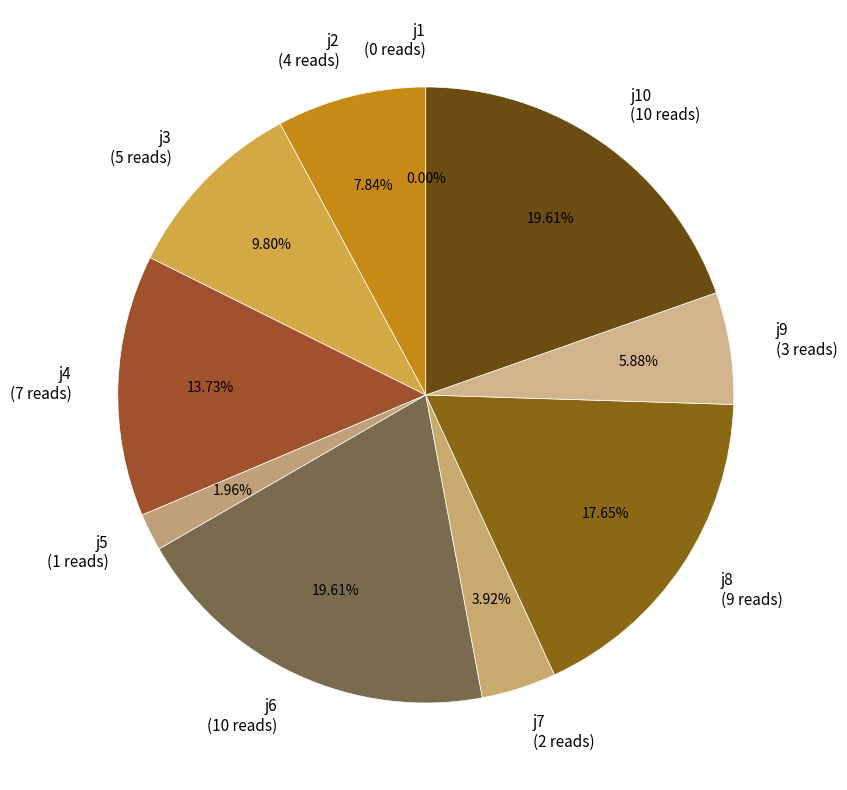

How many segments does this pie chart have?

10